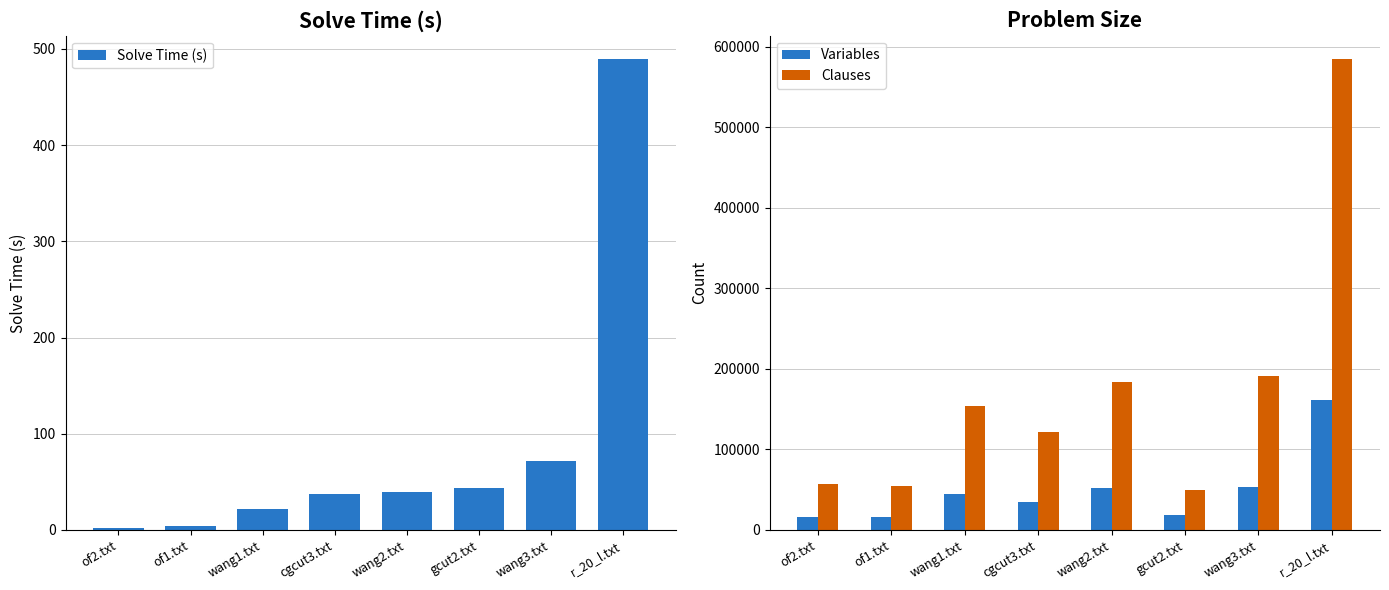

How many bars are there in each group?

3